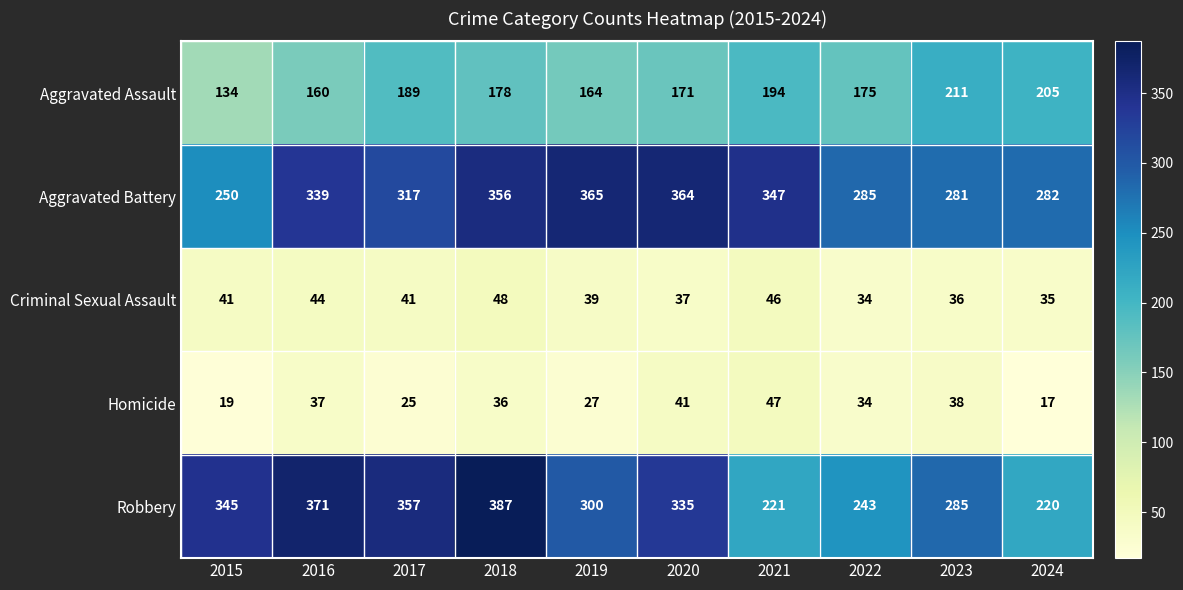

What is the difference between the Aggravated Assault values at 2024 and 2020?

34